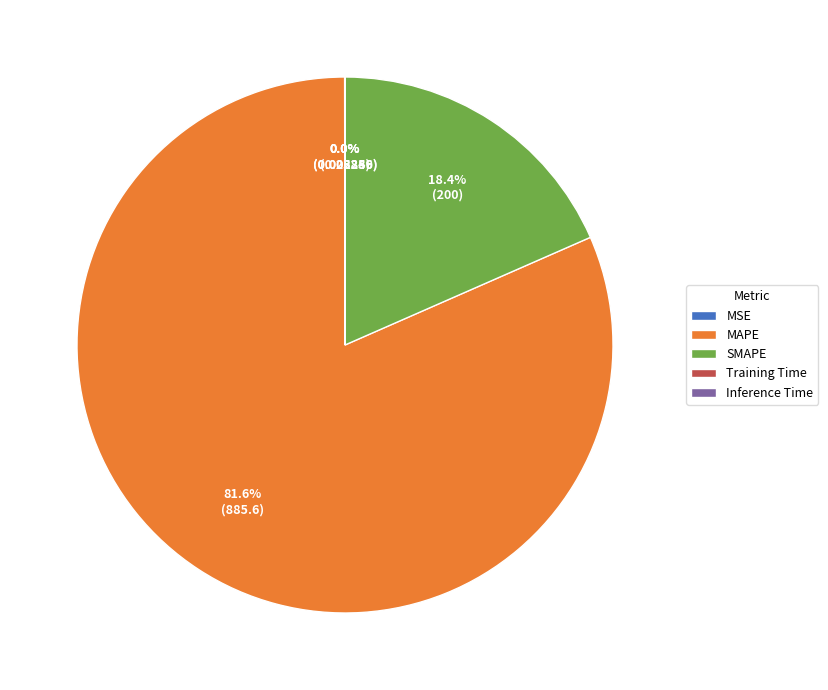

How much of the chart is everything except SMAPE?

81.6%